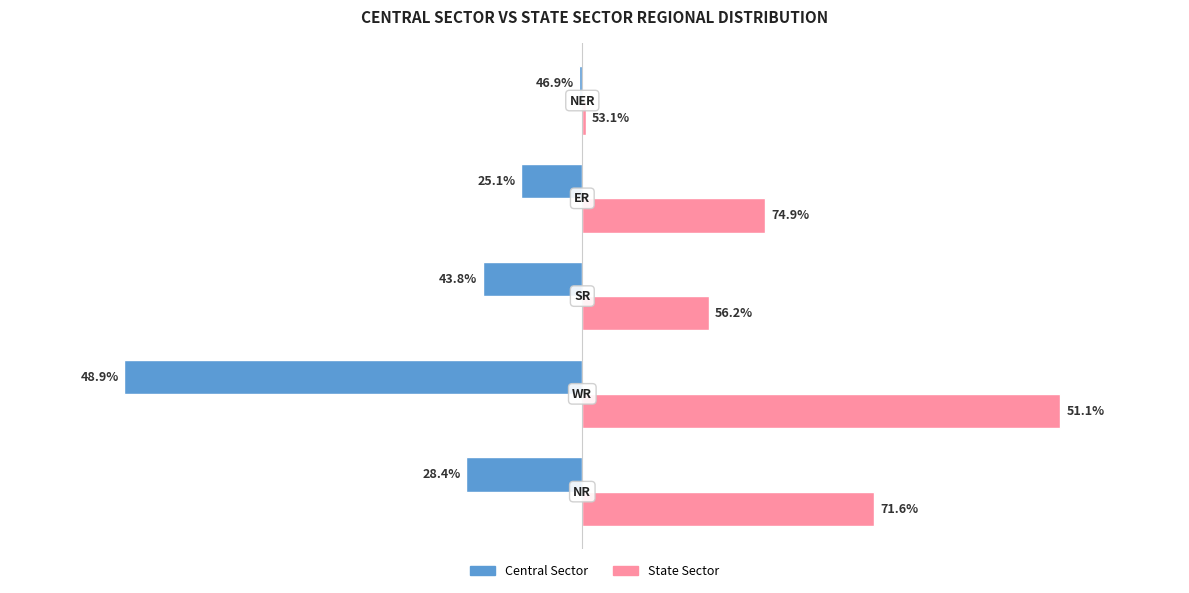

How many bars are there in each group?

2